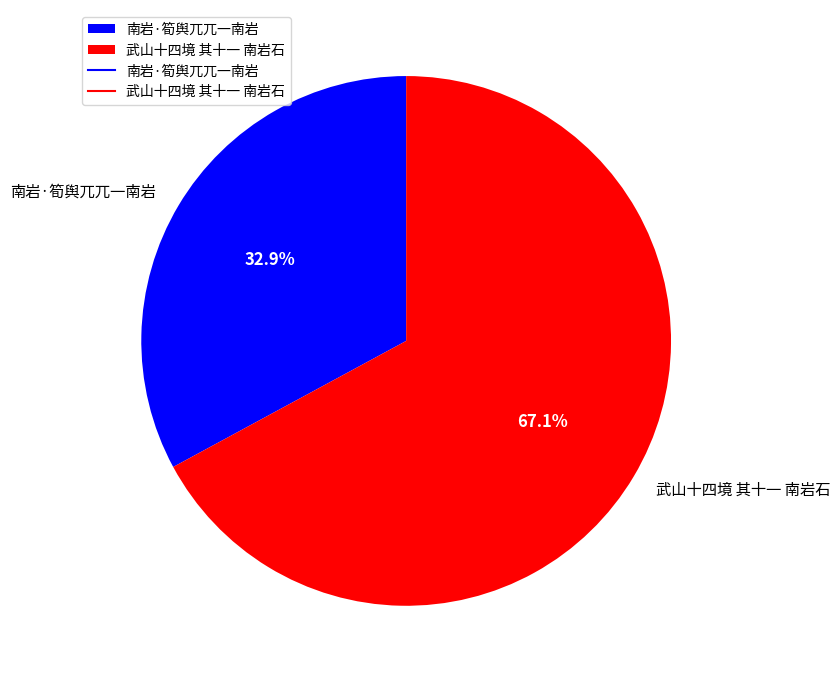

To the nearest percent, what is the difference between the 南岩·筍舆兀兀一南岩 and 武山十四境 其十一 南岩石 slice percentages?

34%